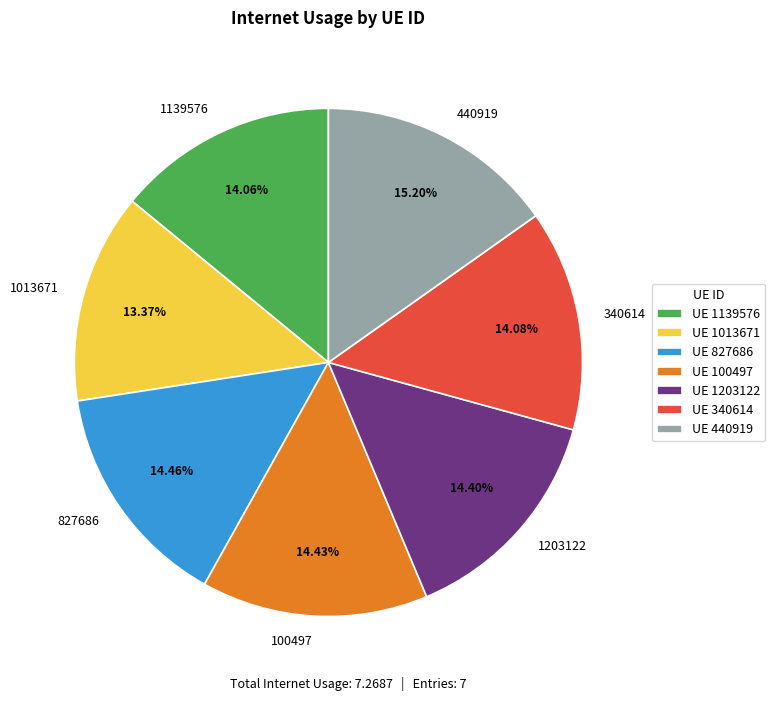

Which category has the biggest portion of the pie?

440919